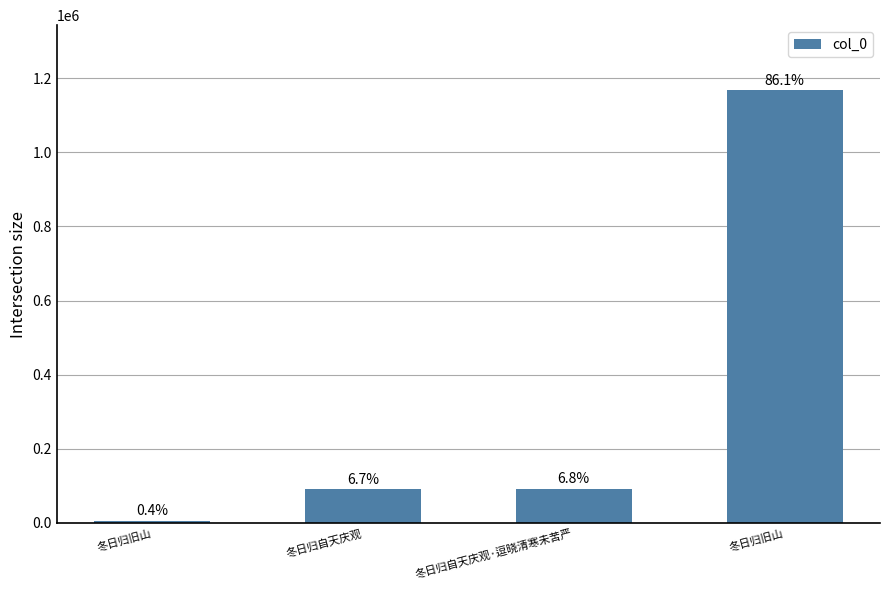

Reading right to left, what are all the values shown in this chart?

冬日归旧山=1168065	冬日归自天庆观·逗晓清寒未苦严=91543	冬日归自天庆观=90956	冬日归旧山=5575